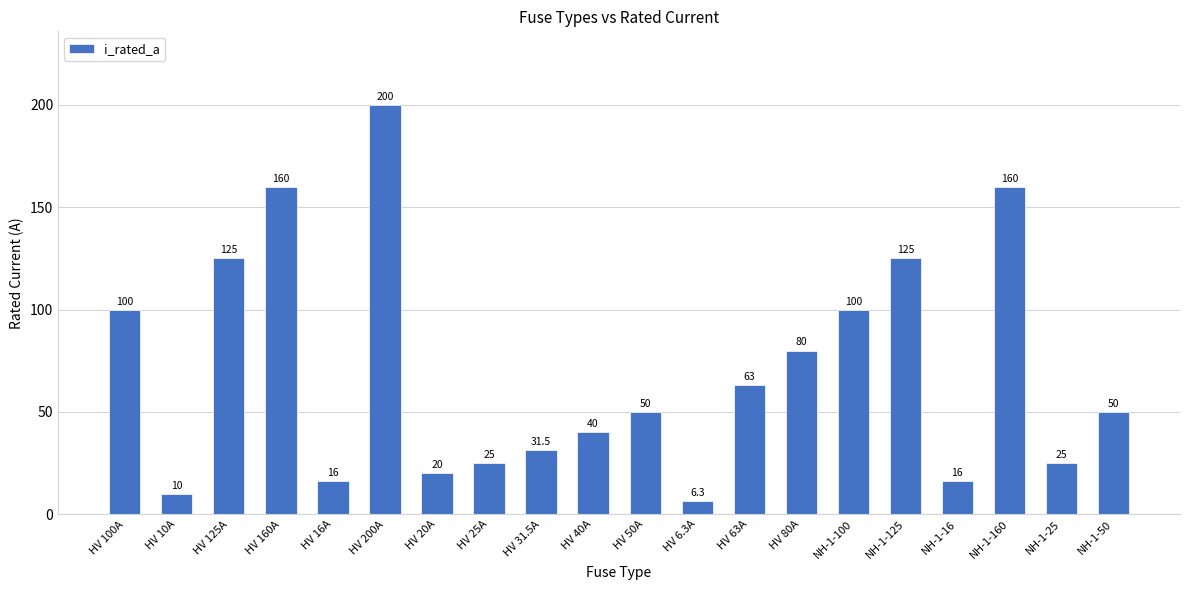

What is the greatest value displayed?

200.0